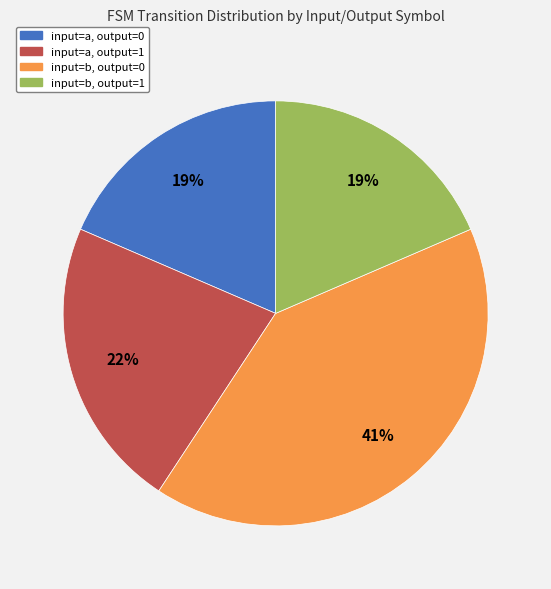

True or false: input=a, output=0 accounts for 19% of the total.

True